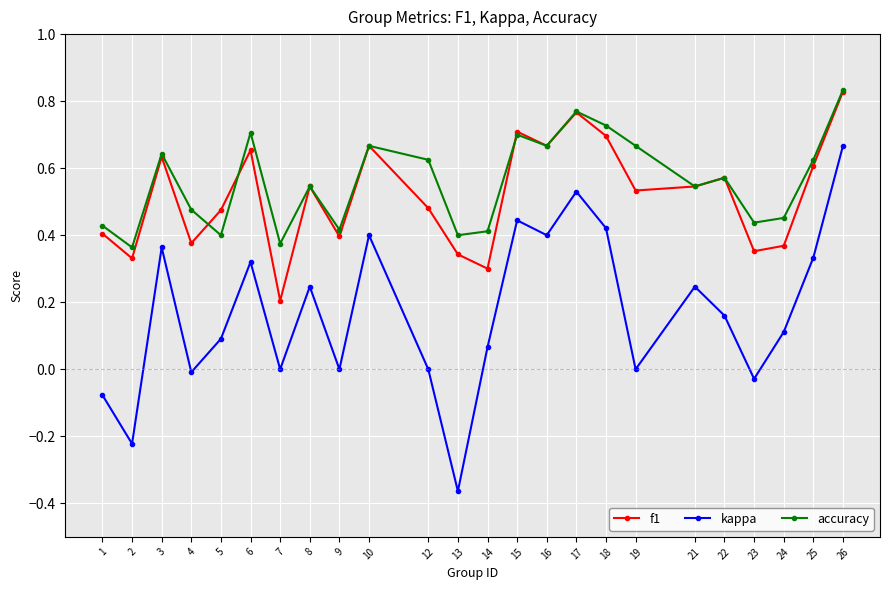

At which category is the sum across all series the highest?

26